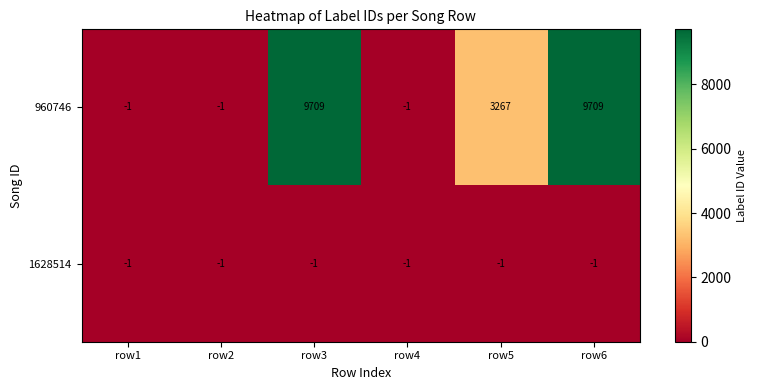

What is the difference between the maximum and minimum values in the 960746 series?

9710